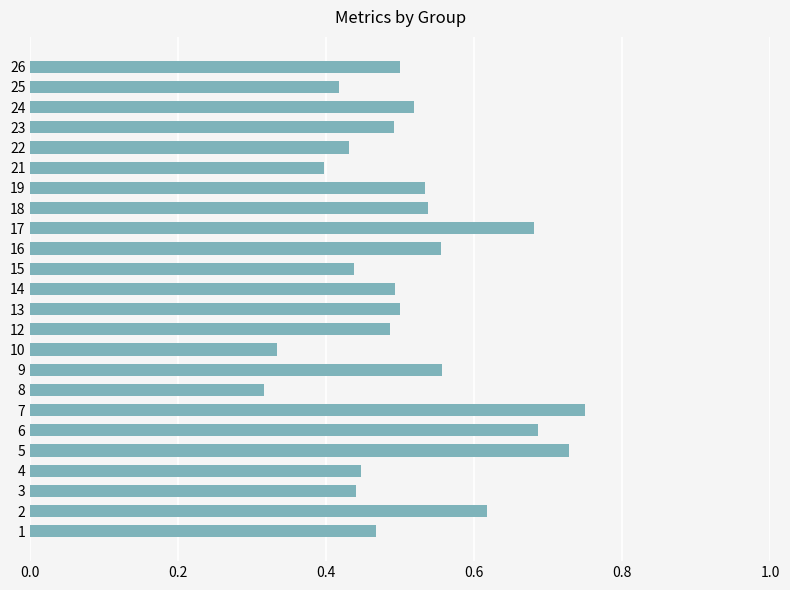

The value at 19 is 0.5. True or false?

True